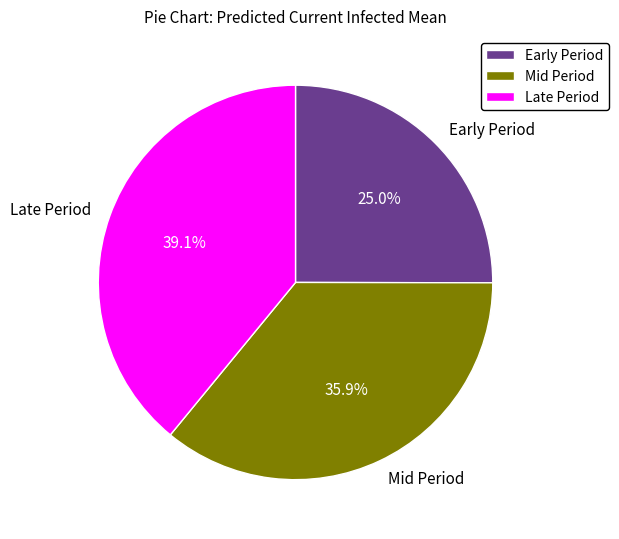

How much of the chart is everything except Late Period?

60.9%